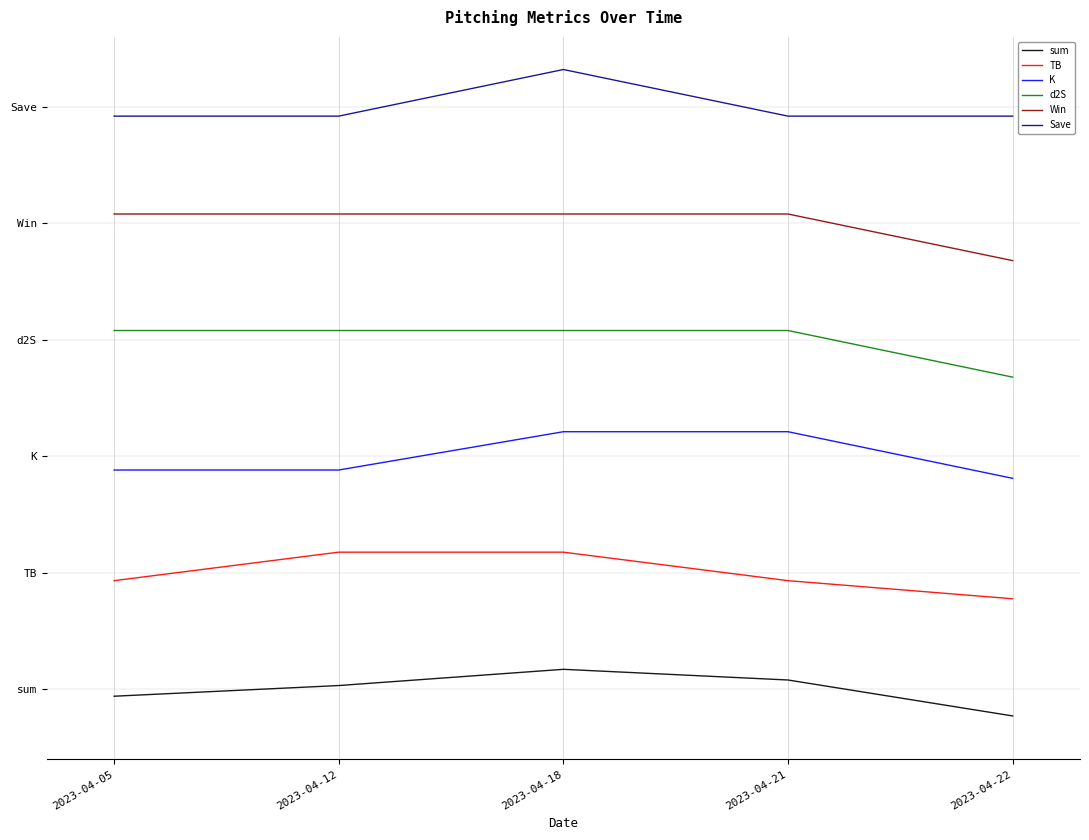

Is this an area chart (filled region under the line)?

No